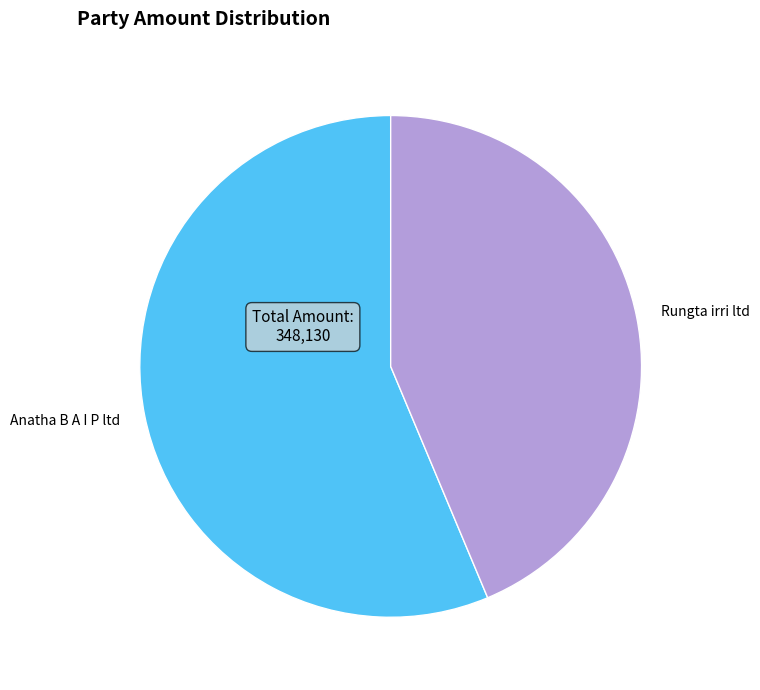

How many segments does this pie chart have?

2